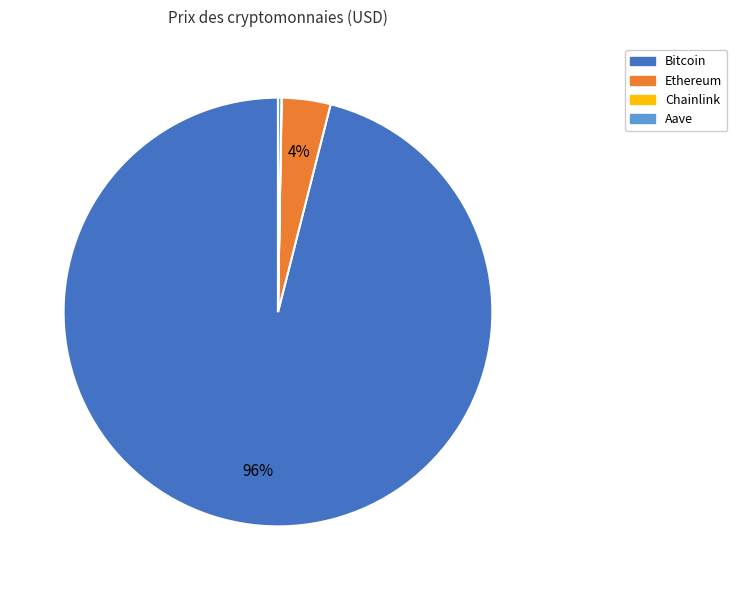

The Bitcoin slice represents 96% of the pie. True or false?

True